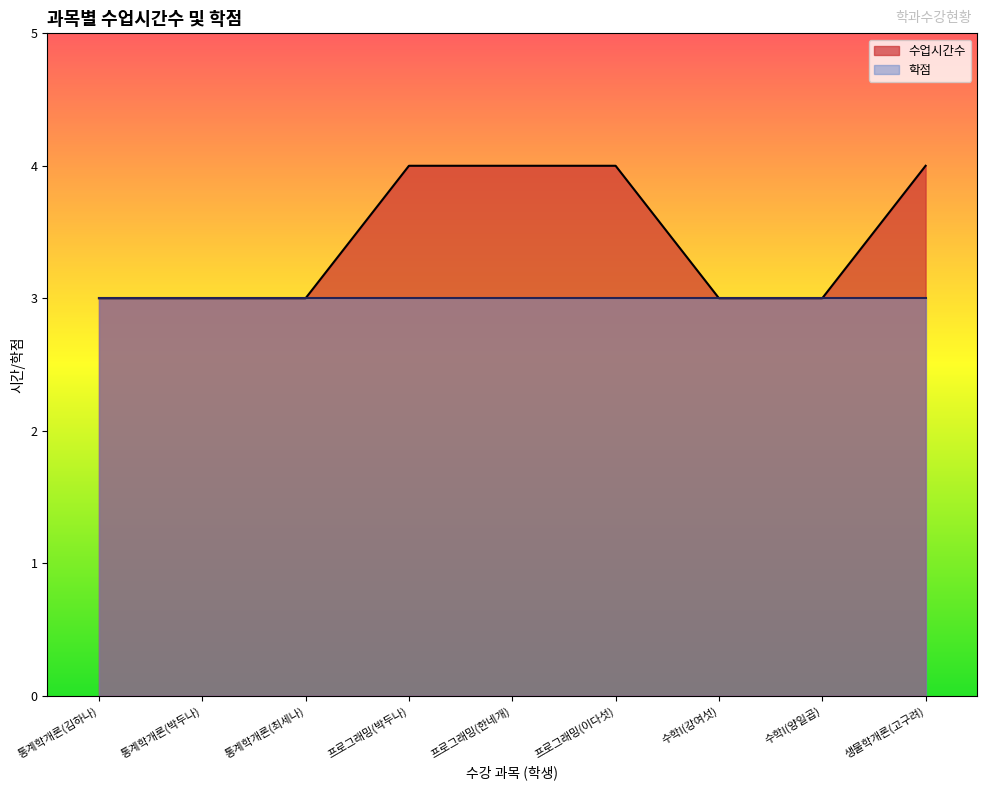

List the labels in order of value, smallest first.

통계학개론(김하나), 통계학개론(박두나), 통계학개론(최세나), 수학I(강여섯), 수학I(양일곱), 프로그래밍(박두나), 프로그래밍(한네개), 프로그래밍(이다섯), 생물학개론(고구려)